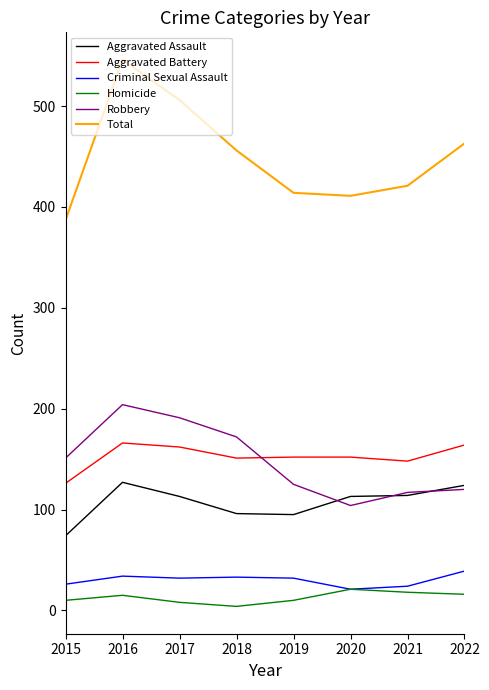

At which label does Aggravated Battery first exceed 152?

2016